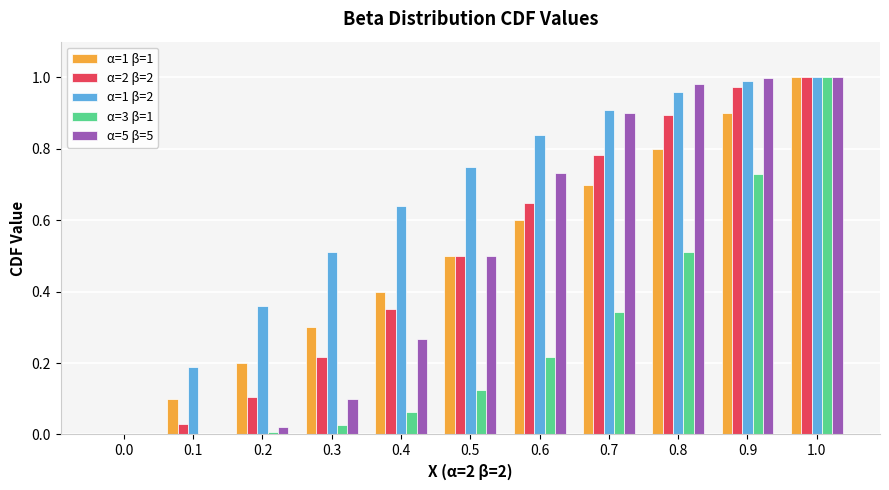

Between 0.4 and 0.6, which series saw the biggest shift?

α=5 β=5